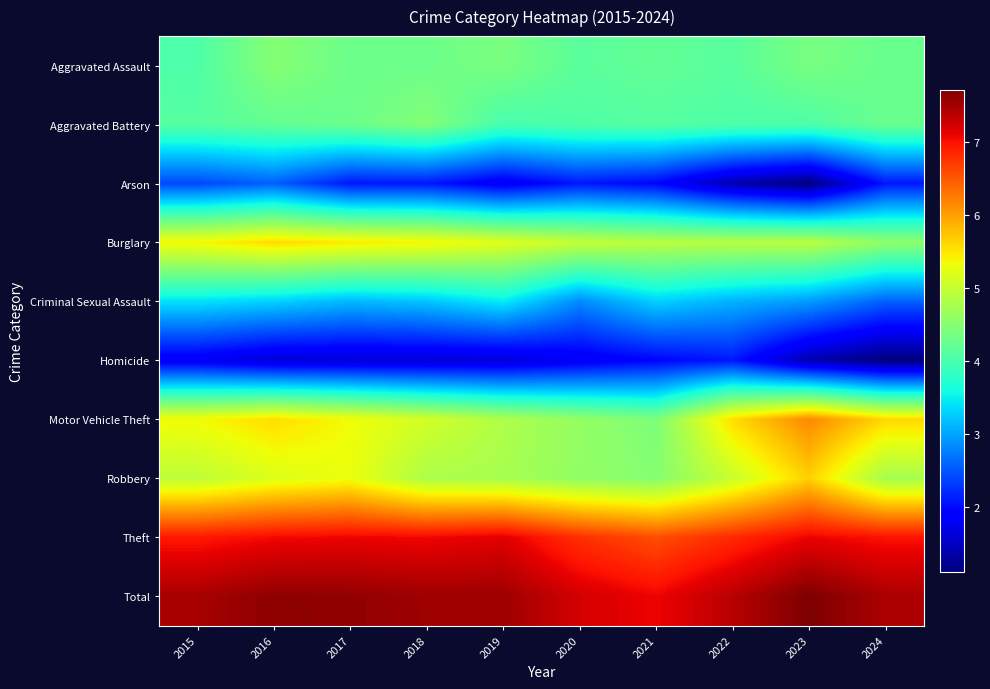

What is the difference between the highest and lowest values at 2022?

6.0